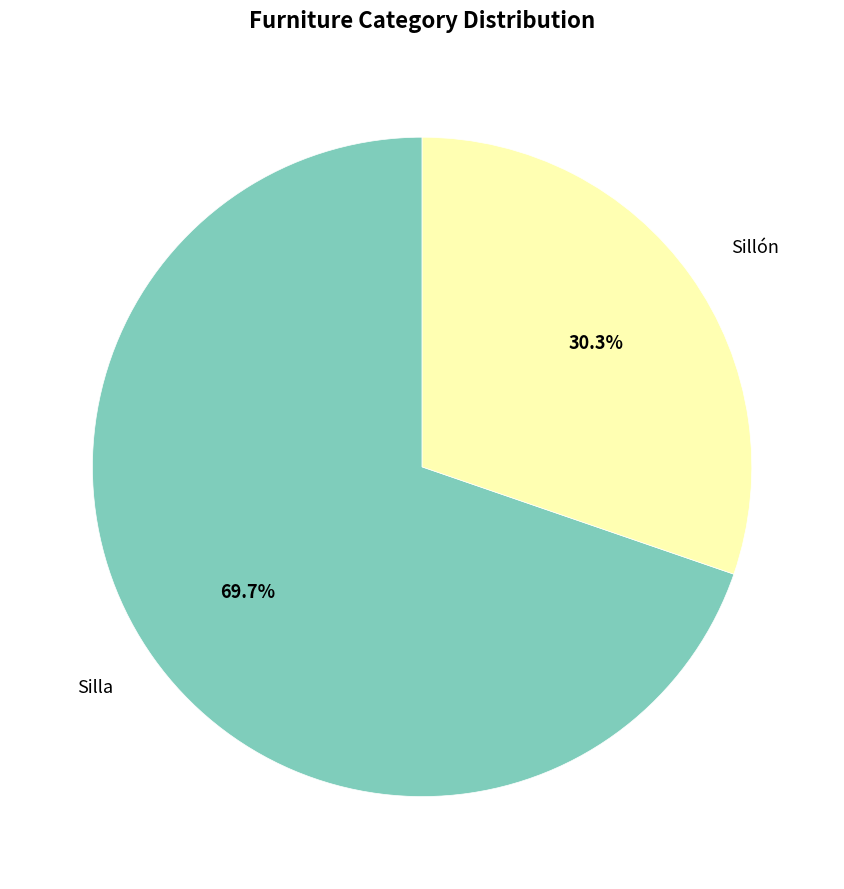

To the nearest percent, what percentage of the pie is Silla?

70%